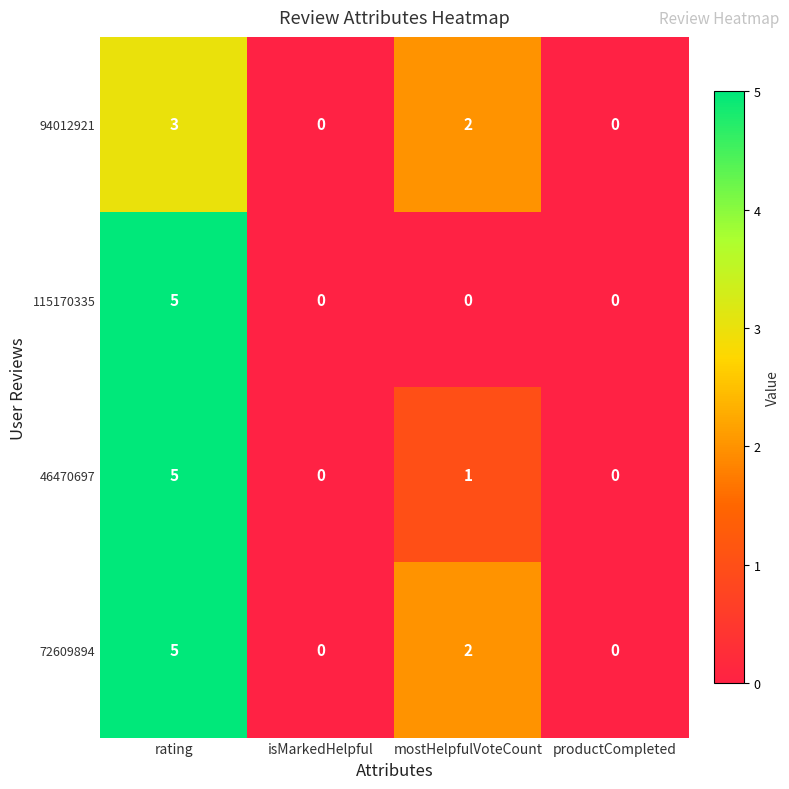

What is the sum of the 94012921 values at isMarkedHelpful and rating?

3